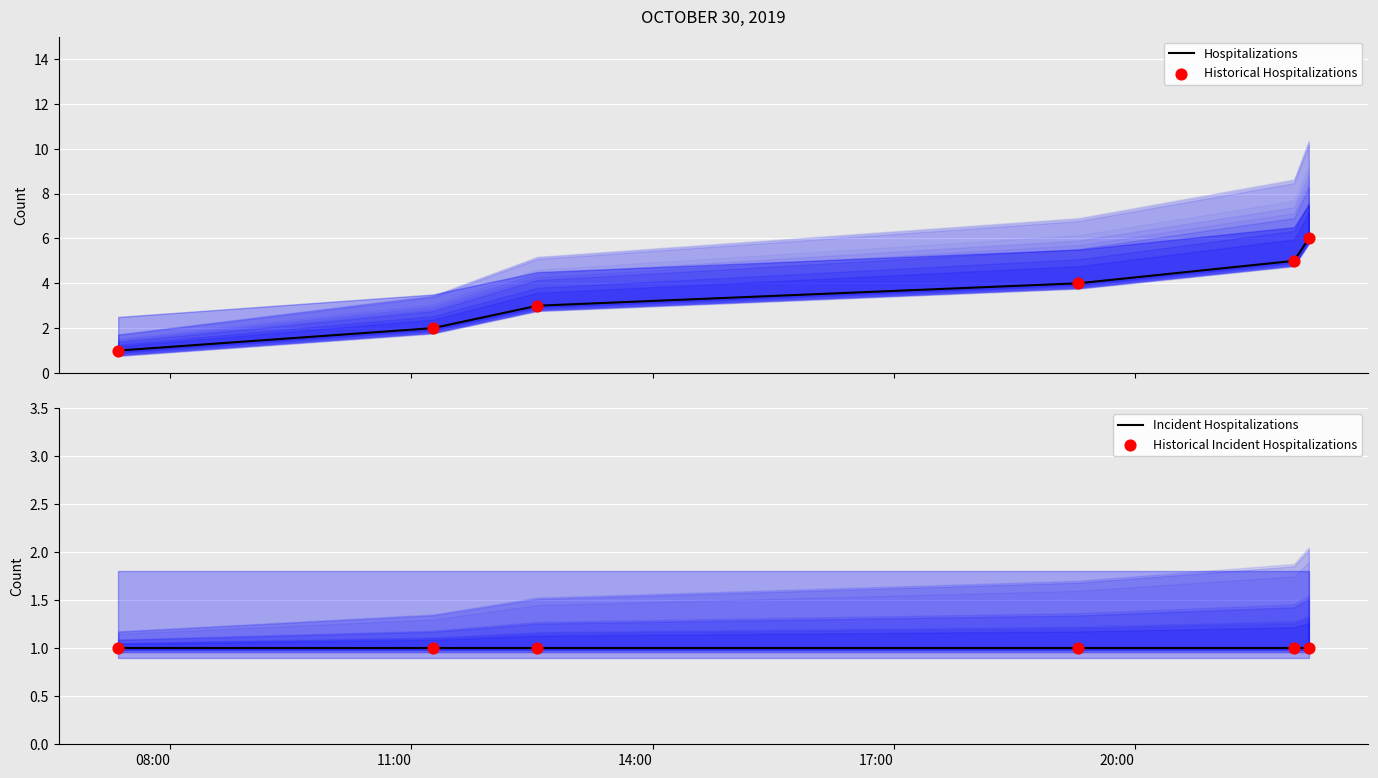

Which series contains the lowest Y value?

Hospitalizations